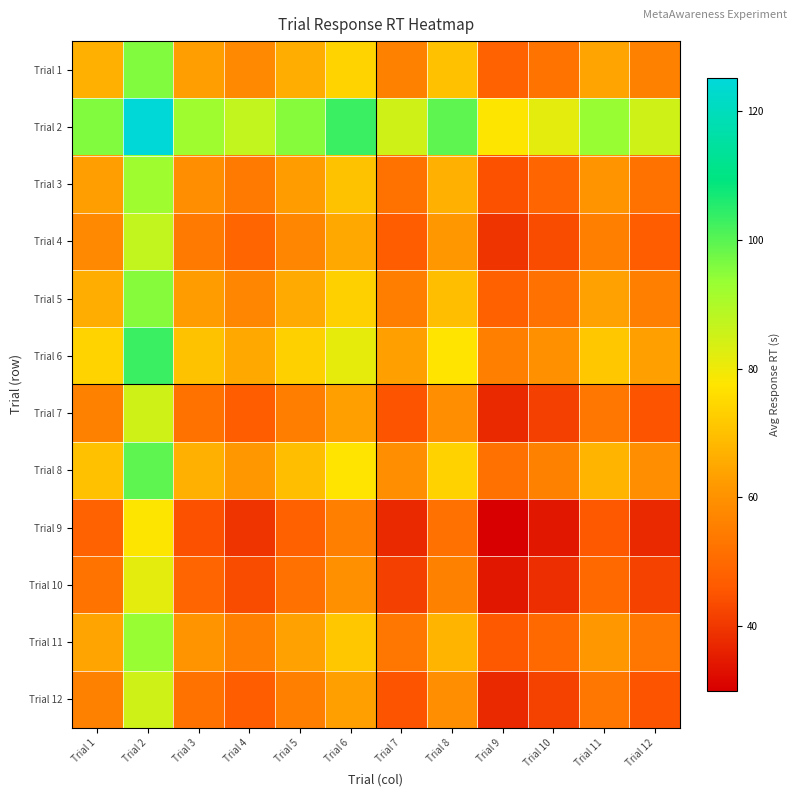

List the series in order of their peak value, highest first.

Trial 2, Trial 6, Trial 8, Trial 1, Trial 5, Trial 11, Trial 3, Trial 4, Trial 12, Trial 7, Trial 10, Trial 9